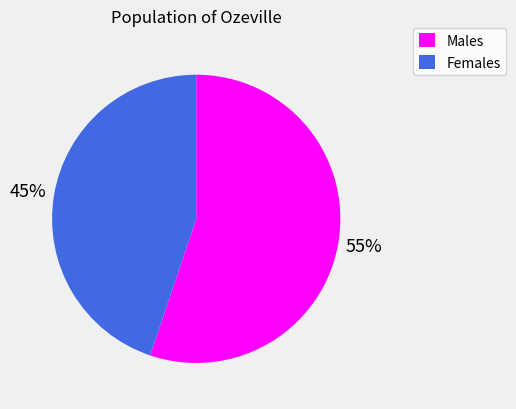

To the nearest percent, what is the difference between the largest and smallest slice percentages?

10%